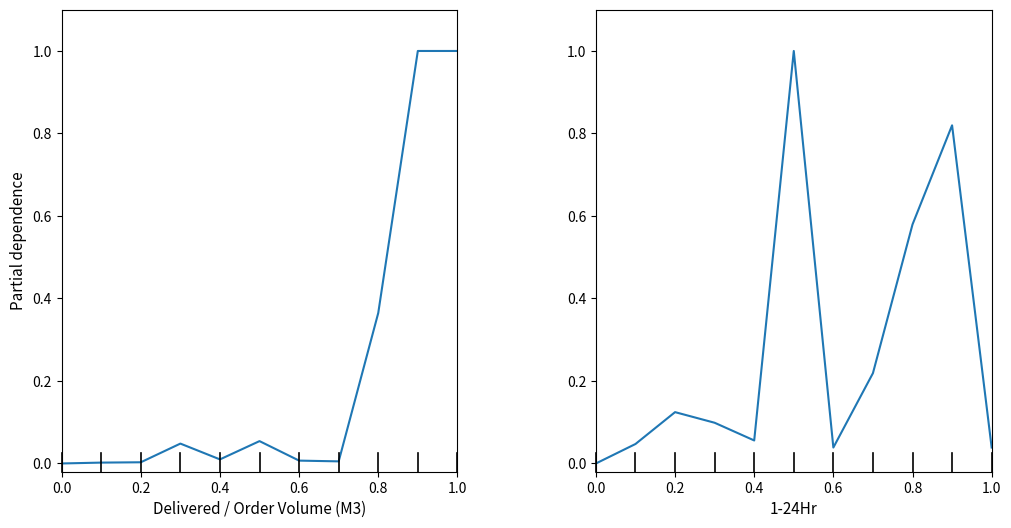

How many lines are shown in the chart?

2